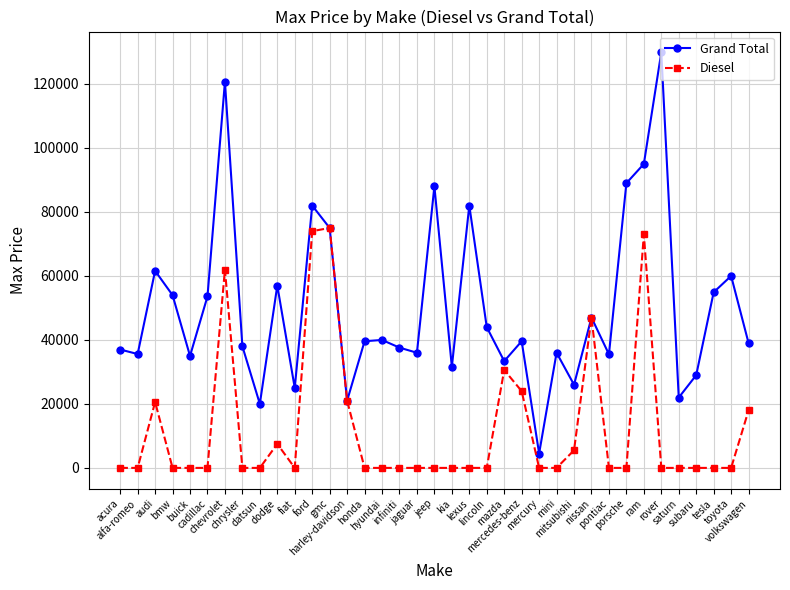

What is the sum of the Grand Total values at chrysler and rover?

167883